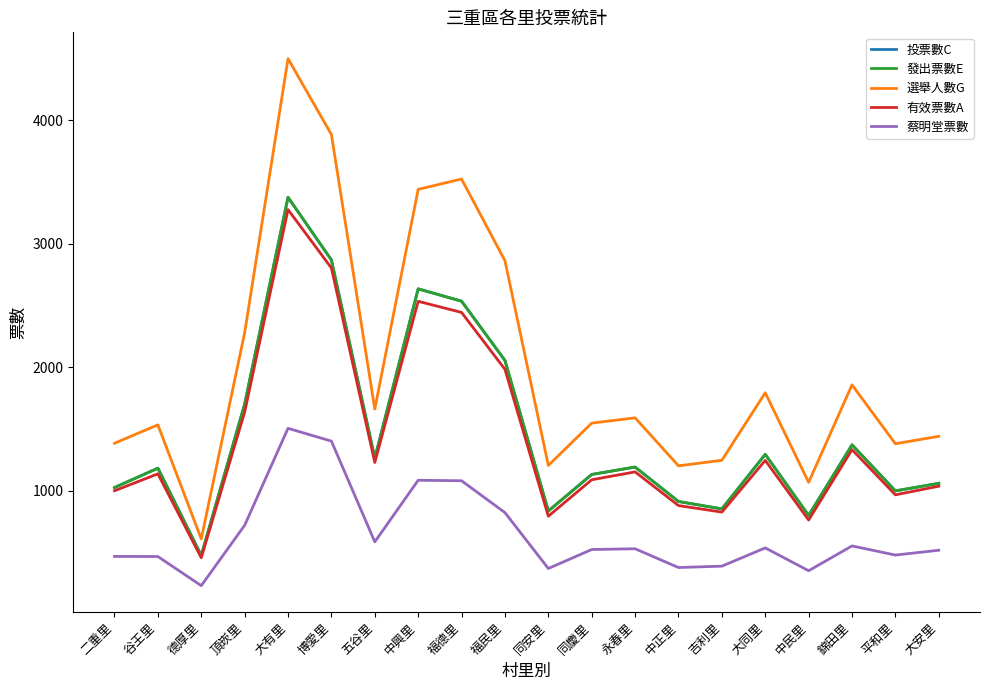

How many values in the 選舉人數G series are below 1590?

10